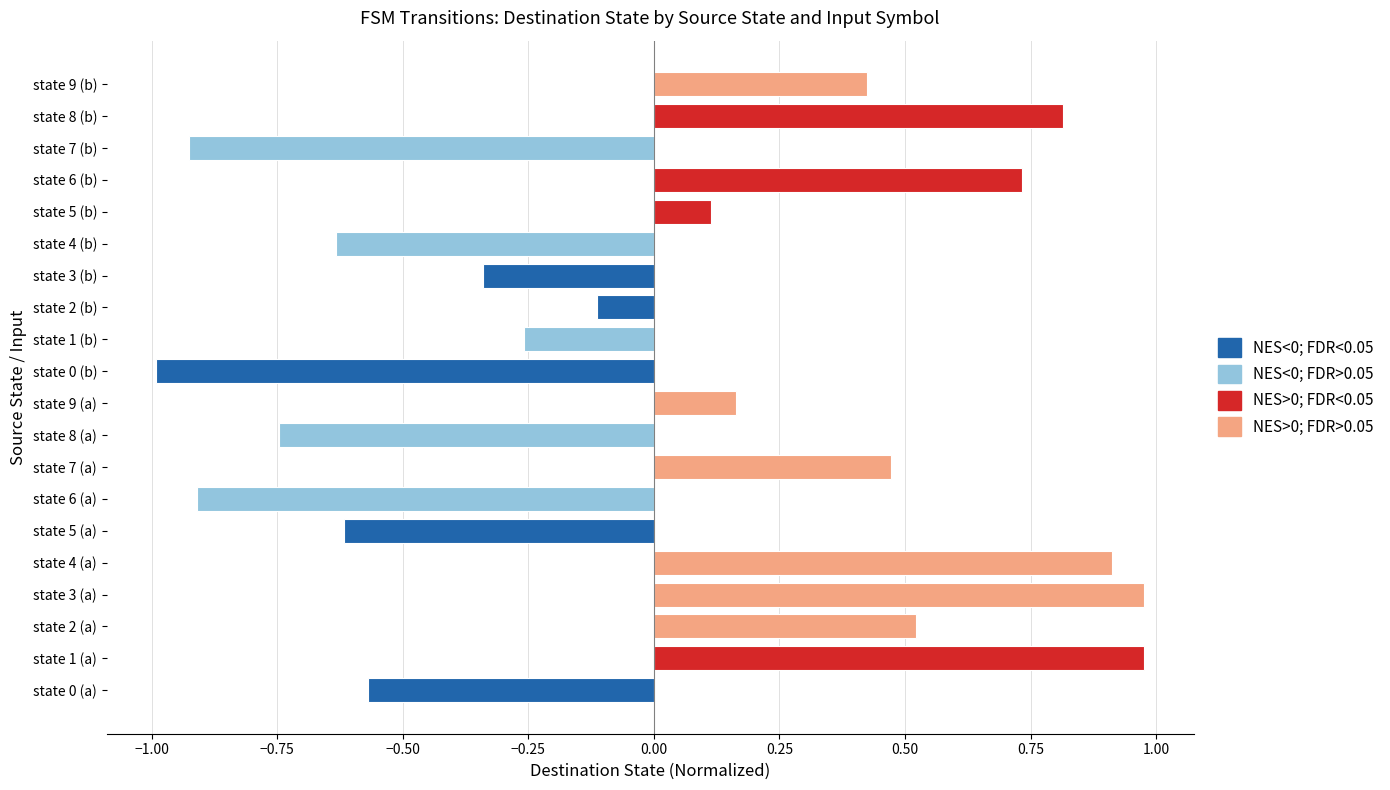

What is the sum of the values at state 4 (b) and state 3 (a)?

0.3